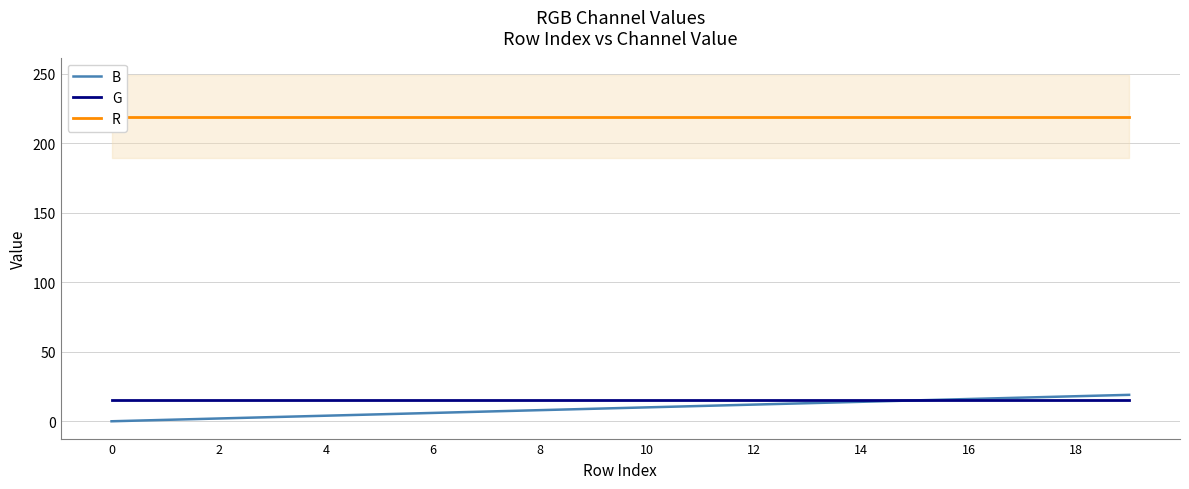

What is the label of the 8th point from the right?

12